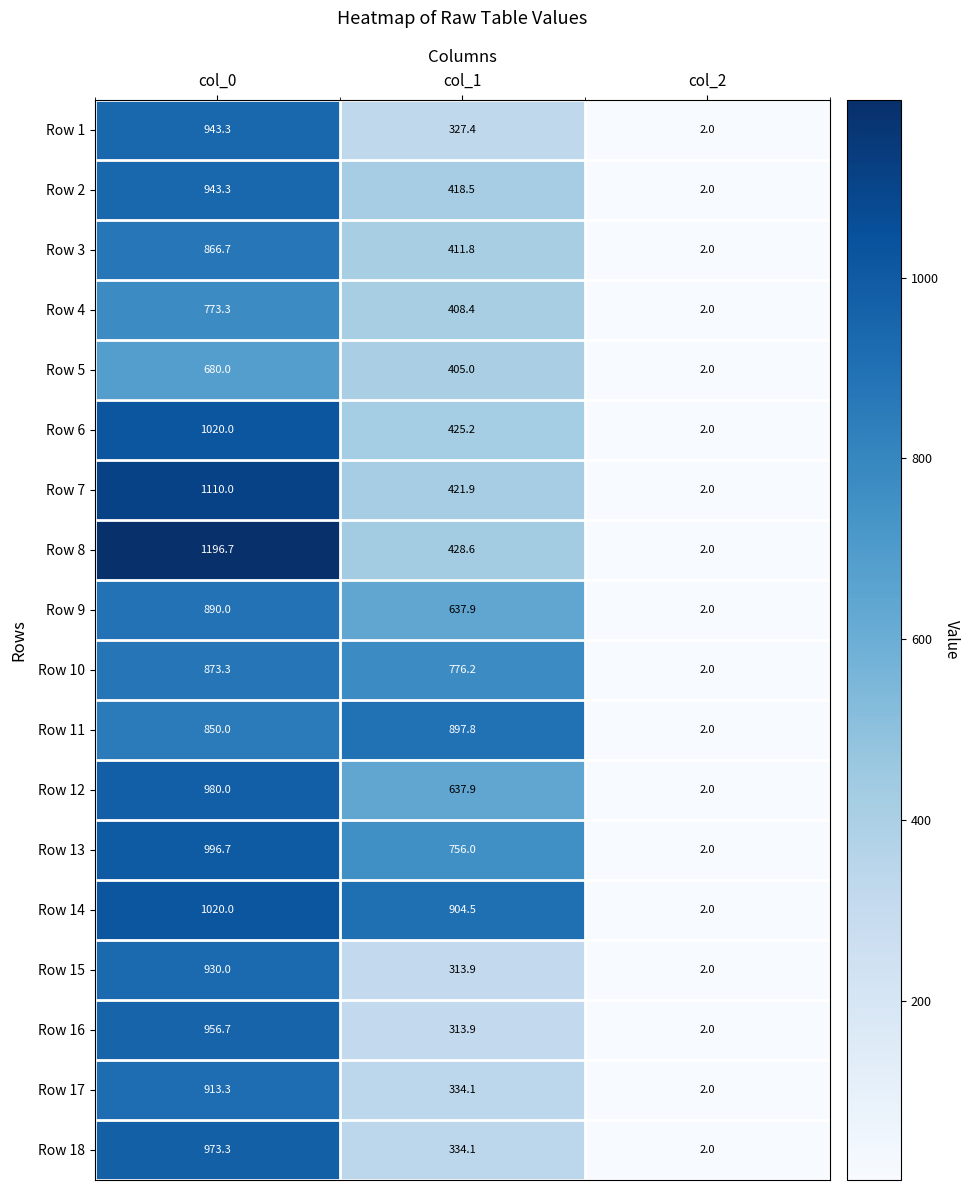

The value of Row 10 at col_0 is 873.3. True or false?

True